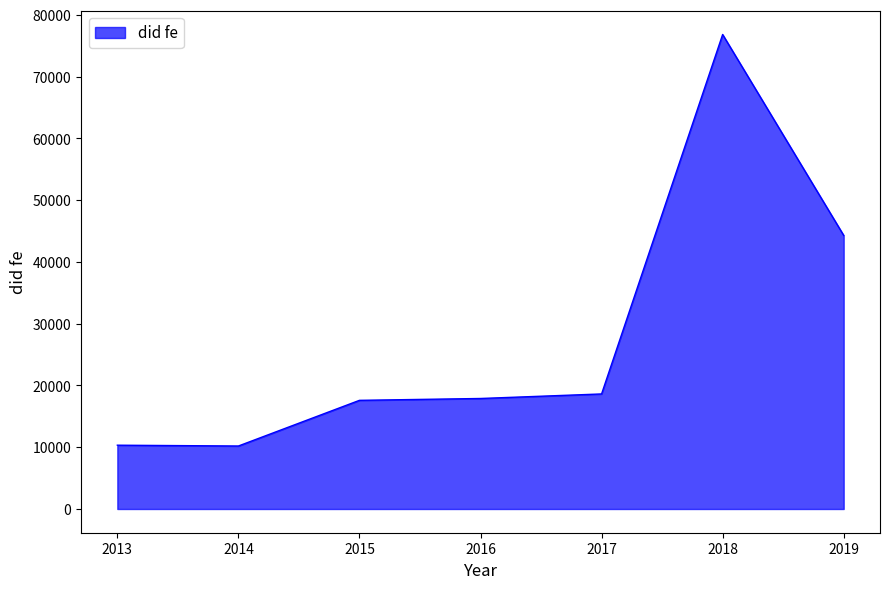

Between 2017 and 2013, which is larger?

2017